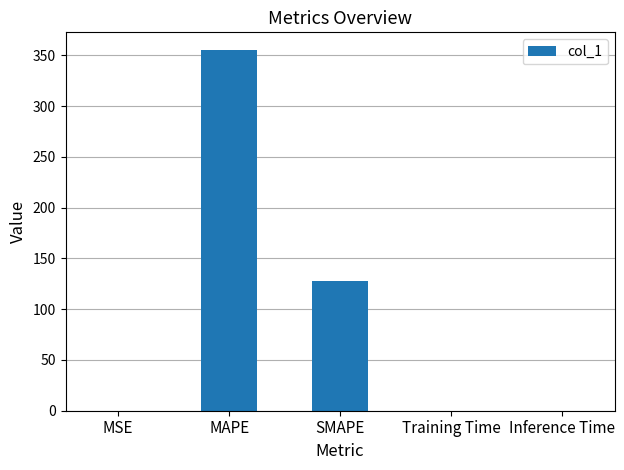

At which label is the value closest to 177?

SMAPE